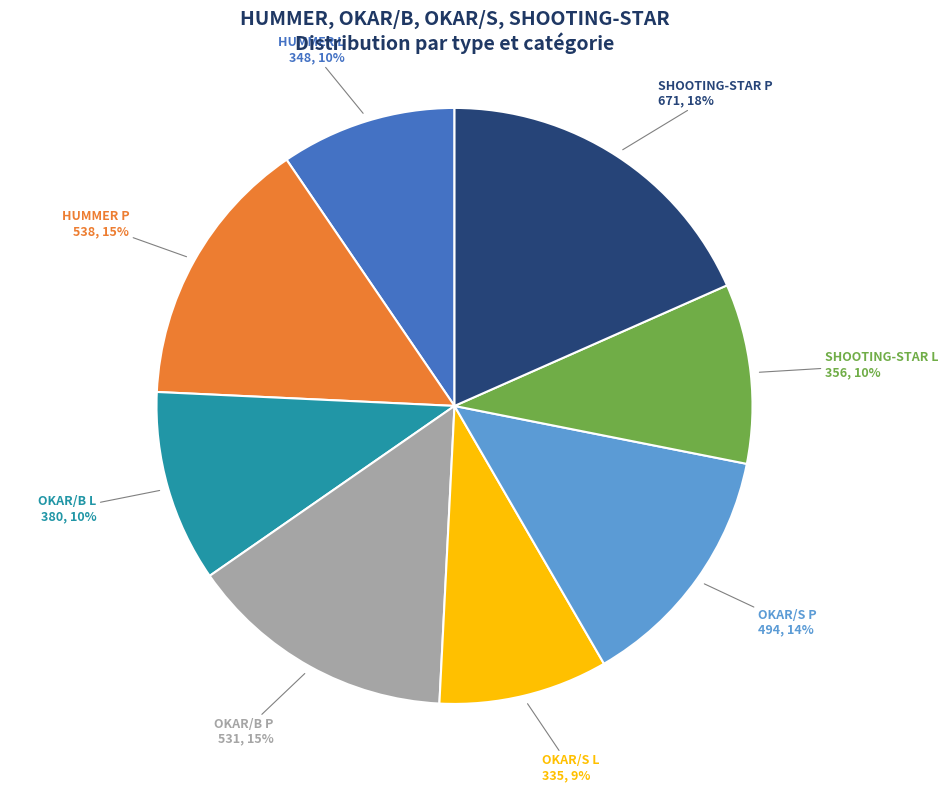

Is the sum of SHOOTING-STAR P and HUMMER L greater than half?

No